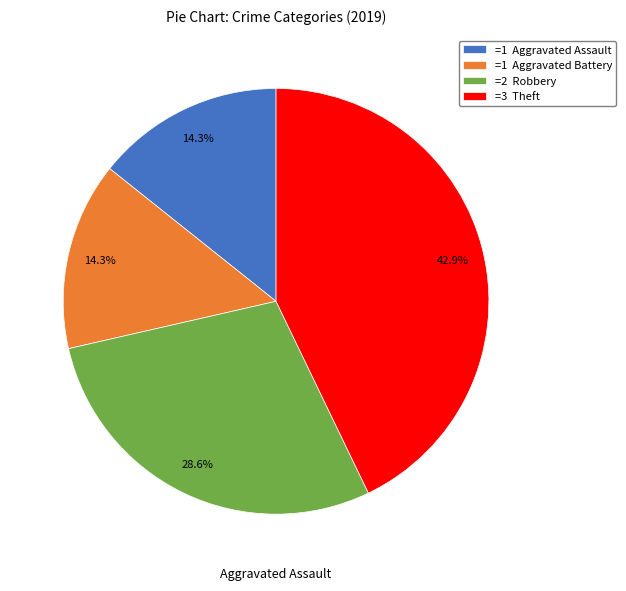

Is there any slice that represents more than half of the pie?

No